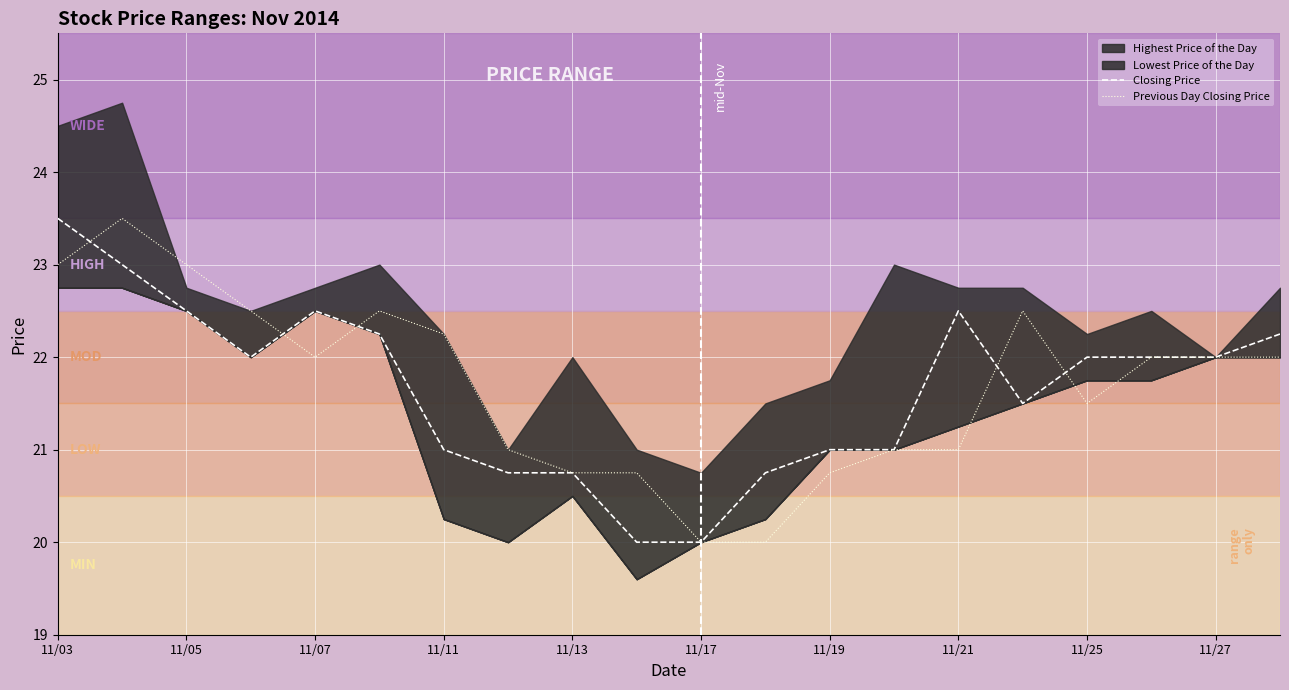

At which category is the sum across all series the highest?

11/03